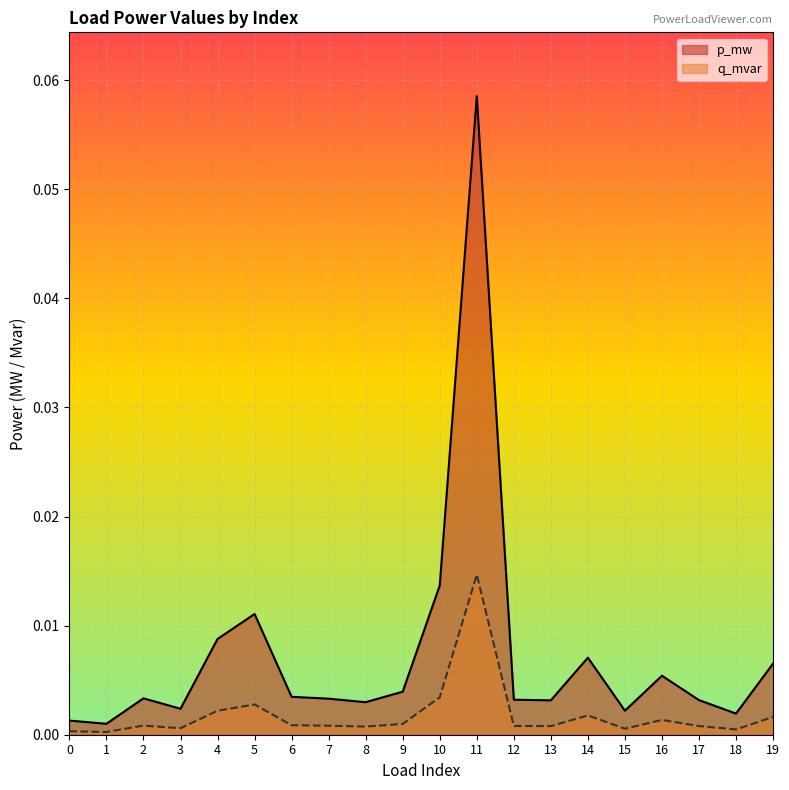

True or false: q_mvar has a value of 0.0 at 17.

True